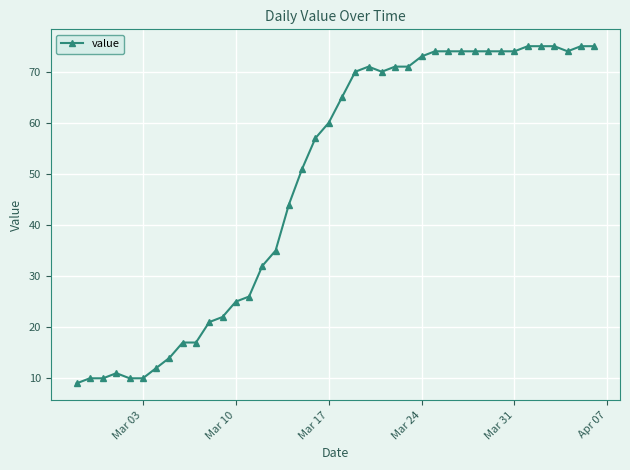

What is the difference between the maximum and minimum values?

66